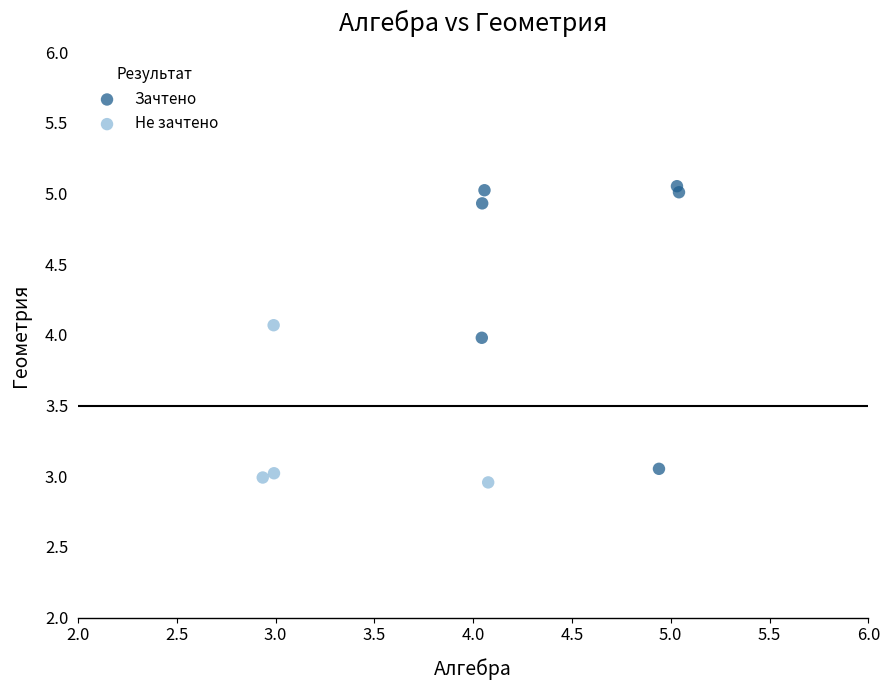

Which series reaches the maximum Y coordinate?

Зачтено